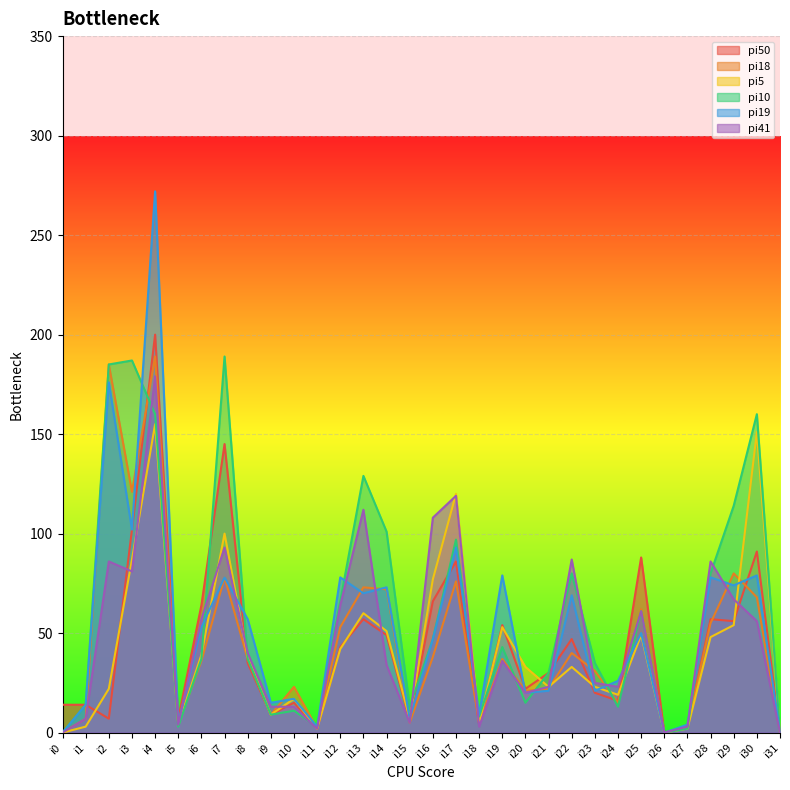

Is it true that pi18 equals 25 at i24?

False